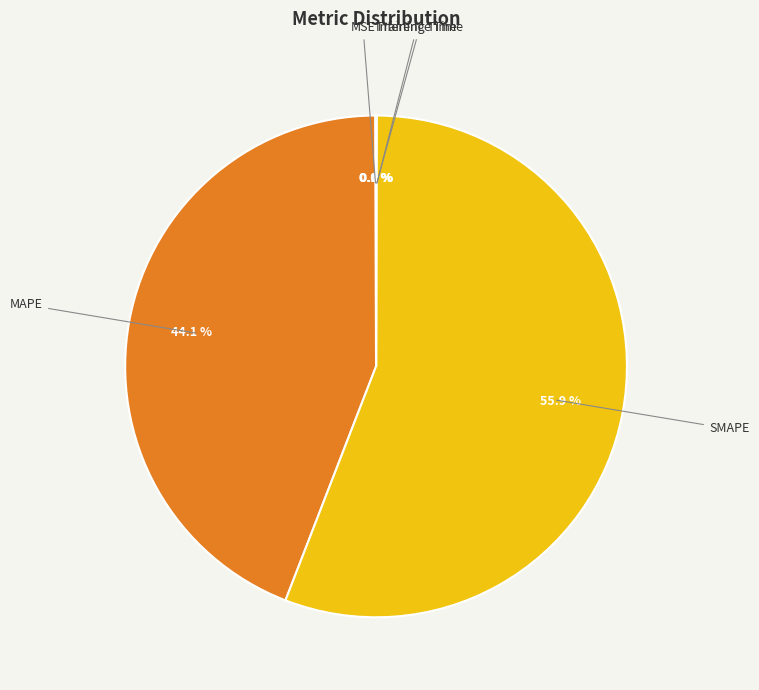

What is the largest slice in the pie chart?

SMAPE